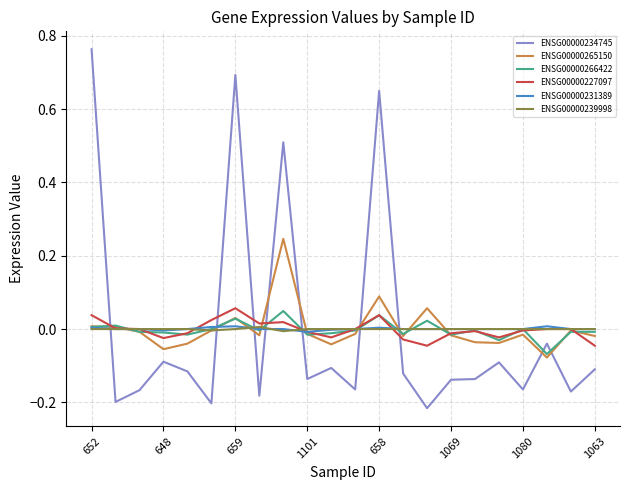

Which series has the largest range (max minus min)?

ENSG00000234745